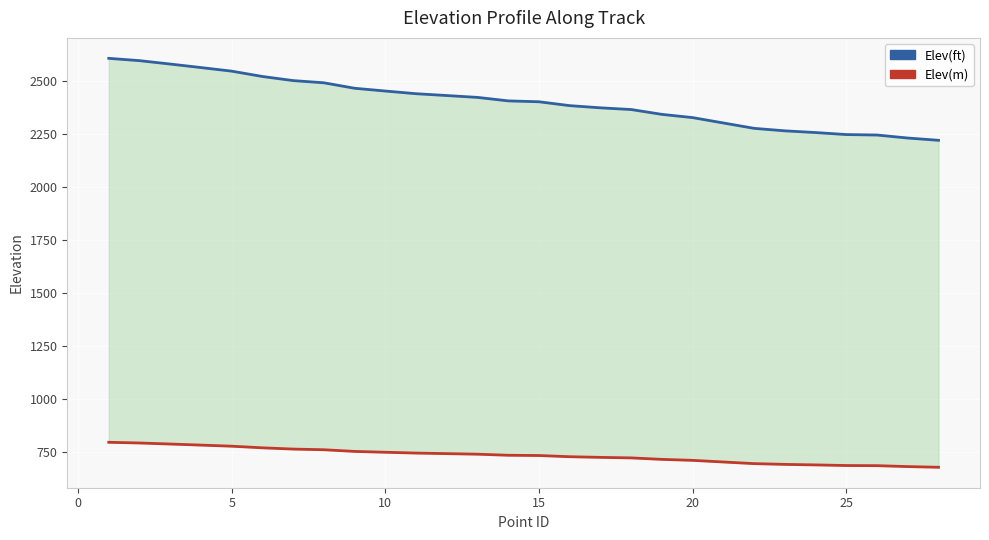

List the series in order of their overall mean, highest first.

Elev(ft), Elev(m)